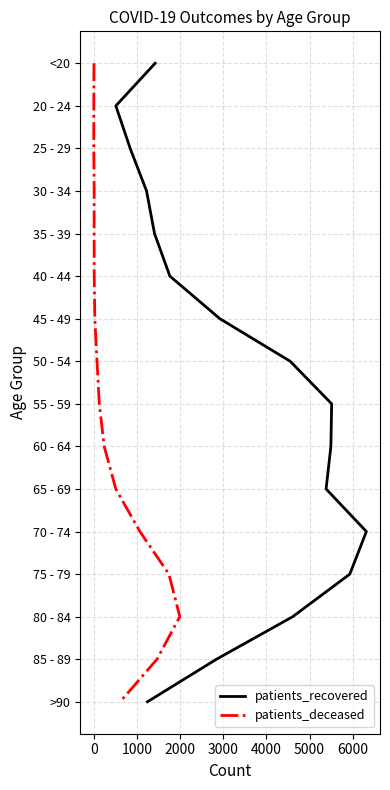

What are all the series names shown in the legend?

patients_recovered, patients_deceased